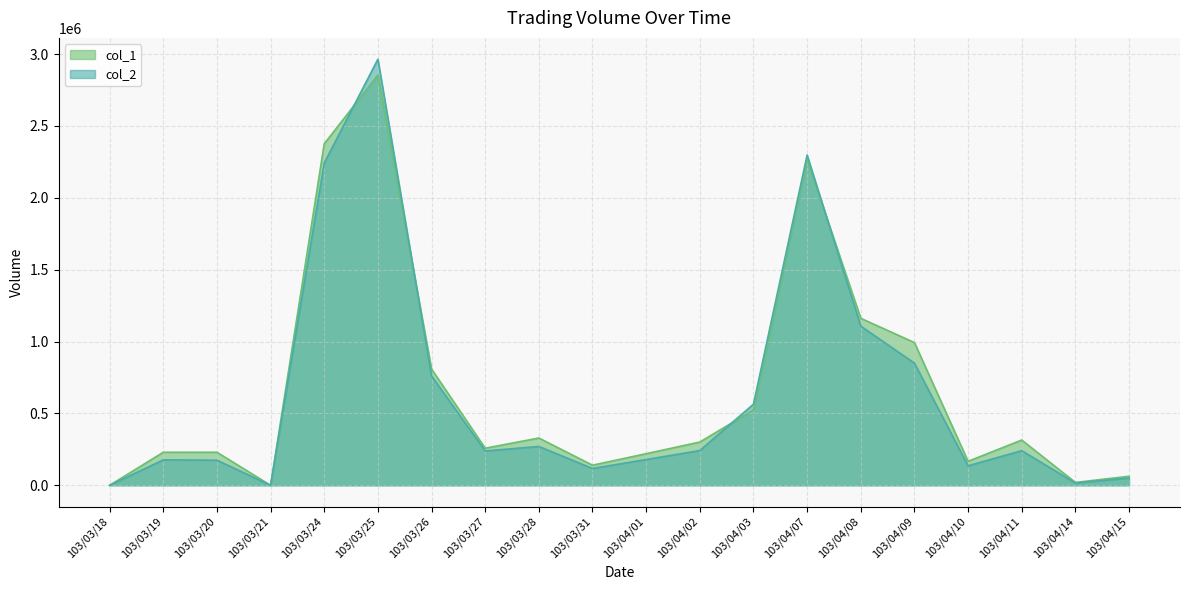

What is the average value of the col_2 series?

631567